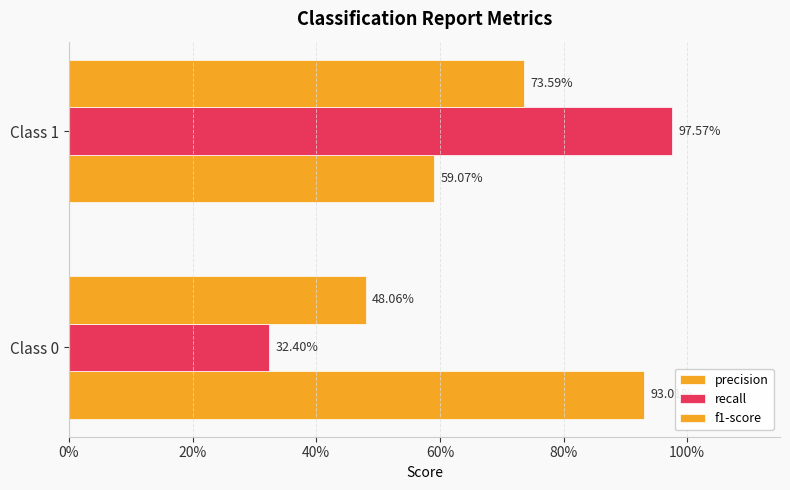

How many bars are there in total?

6